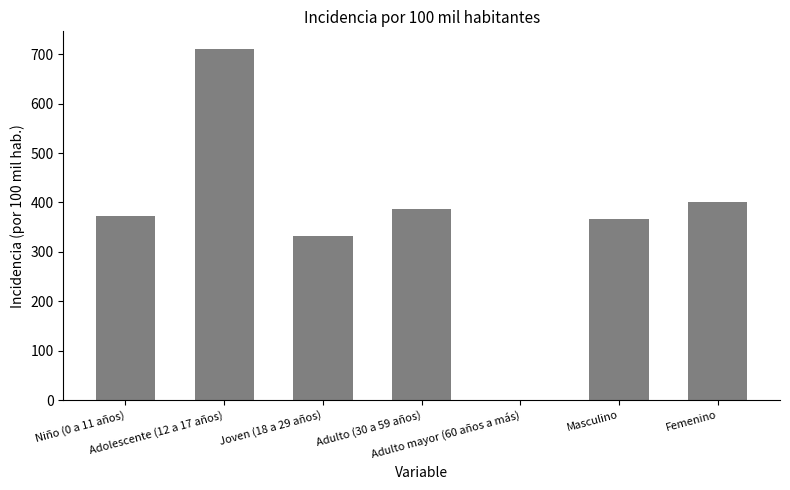

What is the average value?

367.3